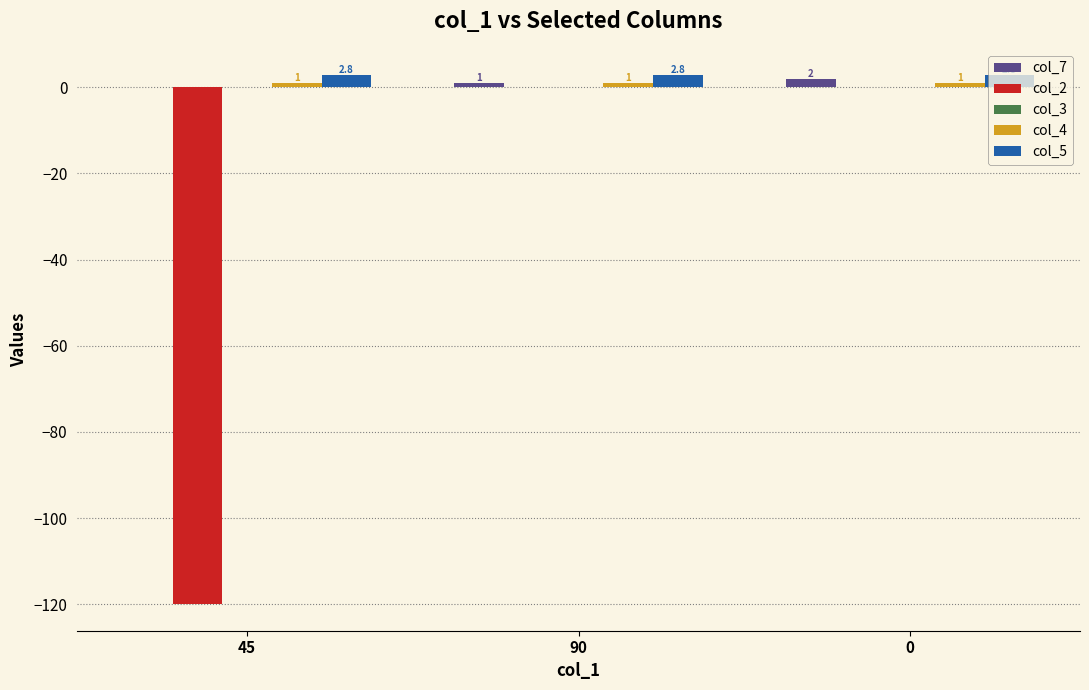

At which label is col_2 closest to -60?

45